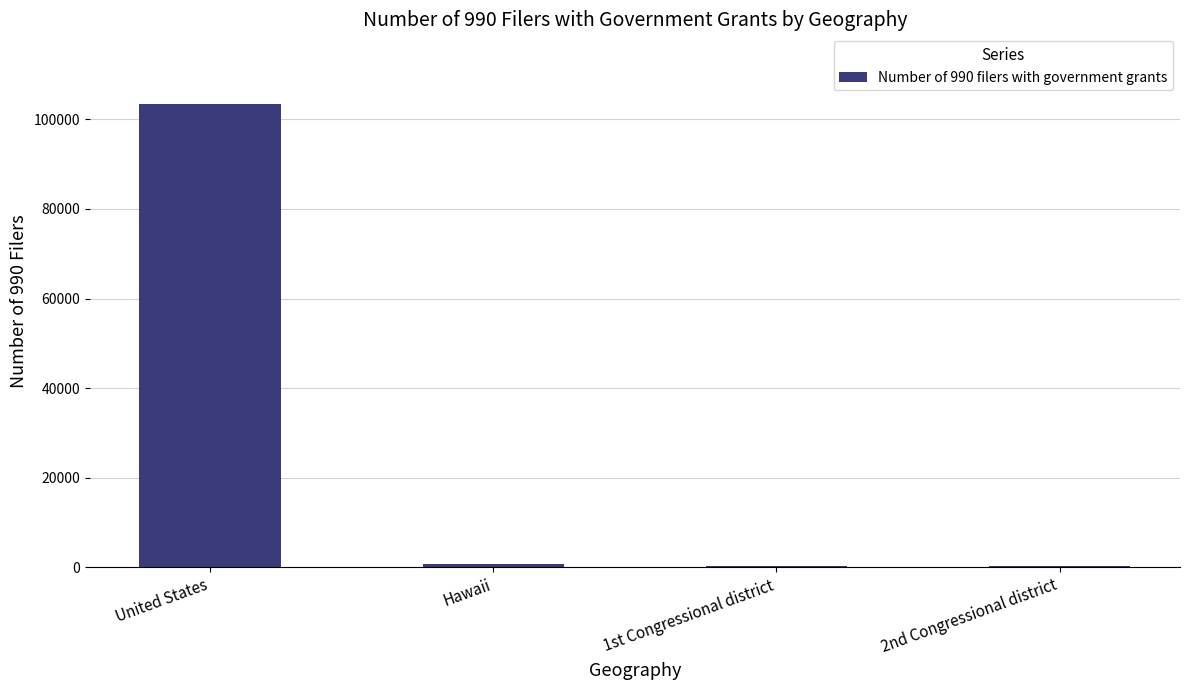

At which label is the value closest to 51886?

Hawaii